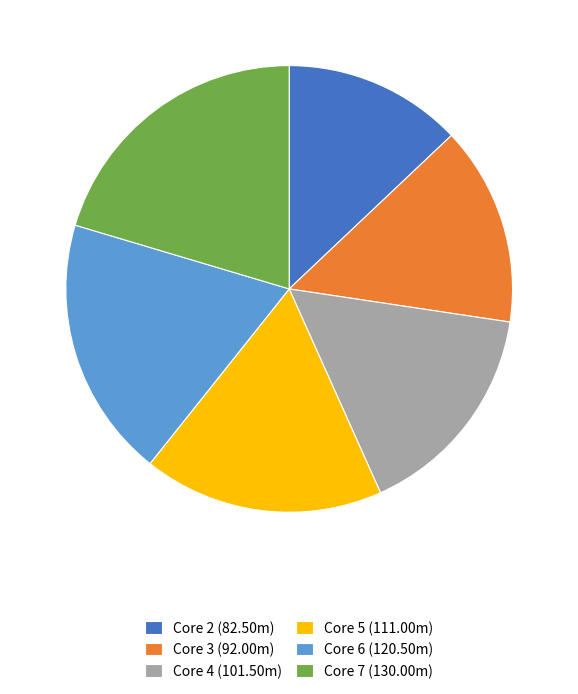

Which has a higher value, Core 4 (101.50m) or Core 3 (92.00m)?

Core 4 (101.50m)